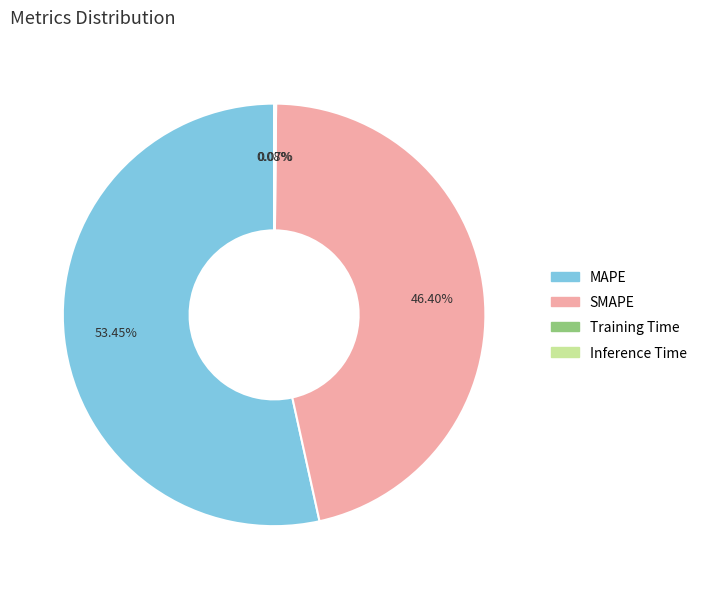

Is there any slice that represents more than half of the pie?

Yes